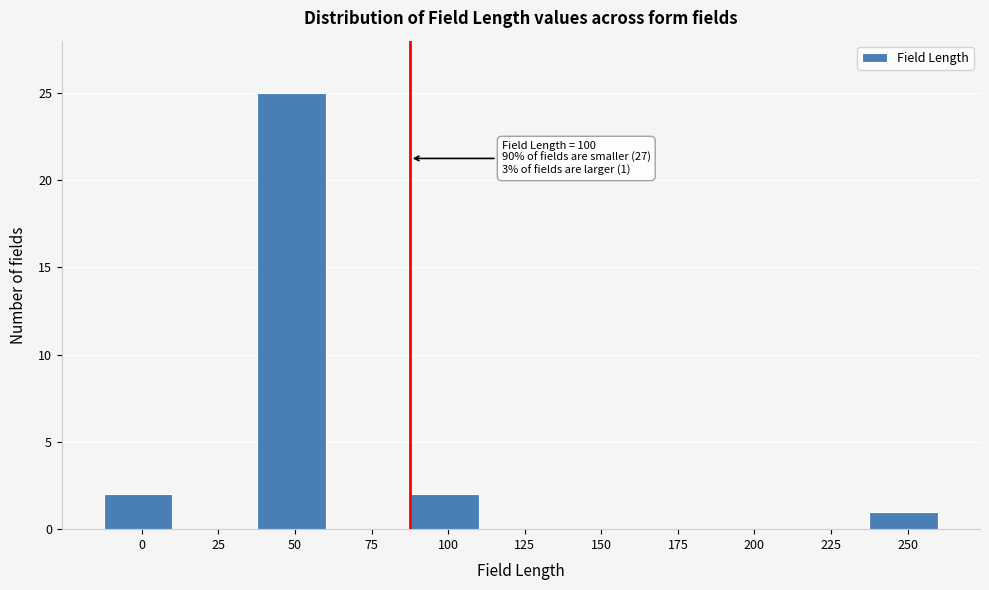

Reading left to right, list all the values displayed in this chart.

0=2	25=0	50=25	75=0	100=2	125=0	150=0	175=0	200=0	225=0	250=1